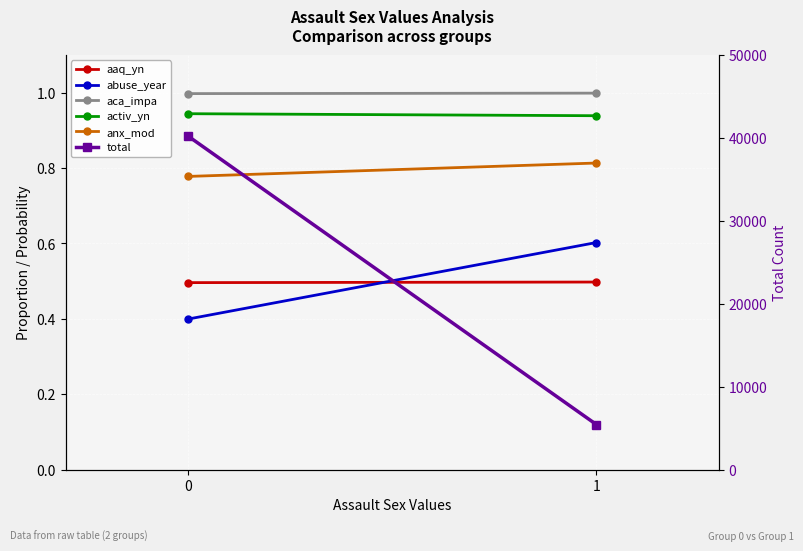

What is the difference between the highest and lowest values at 0?

40201.6